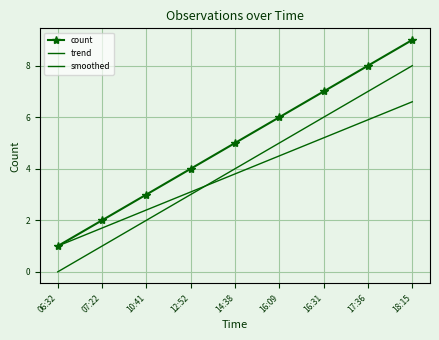

Is it true that trend equals 1.0 at 10:41?

False